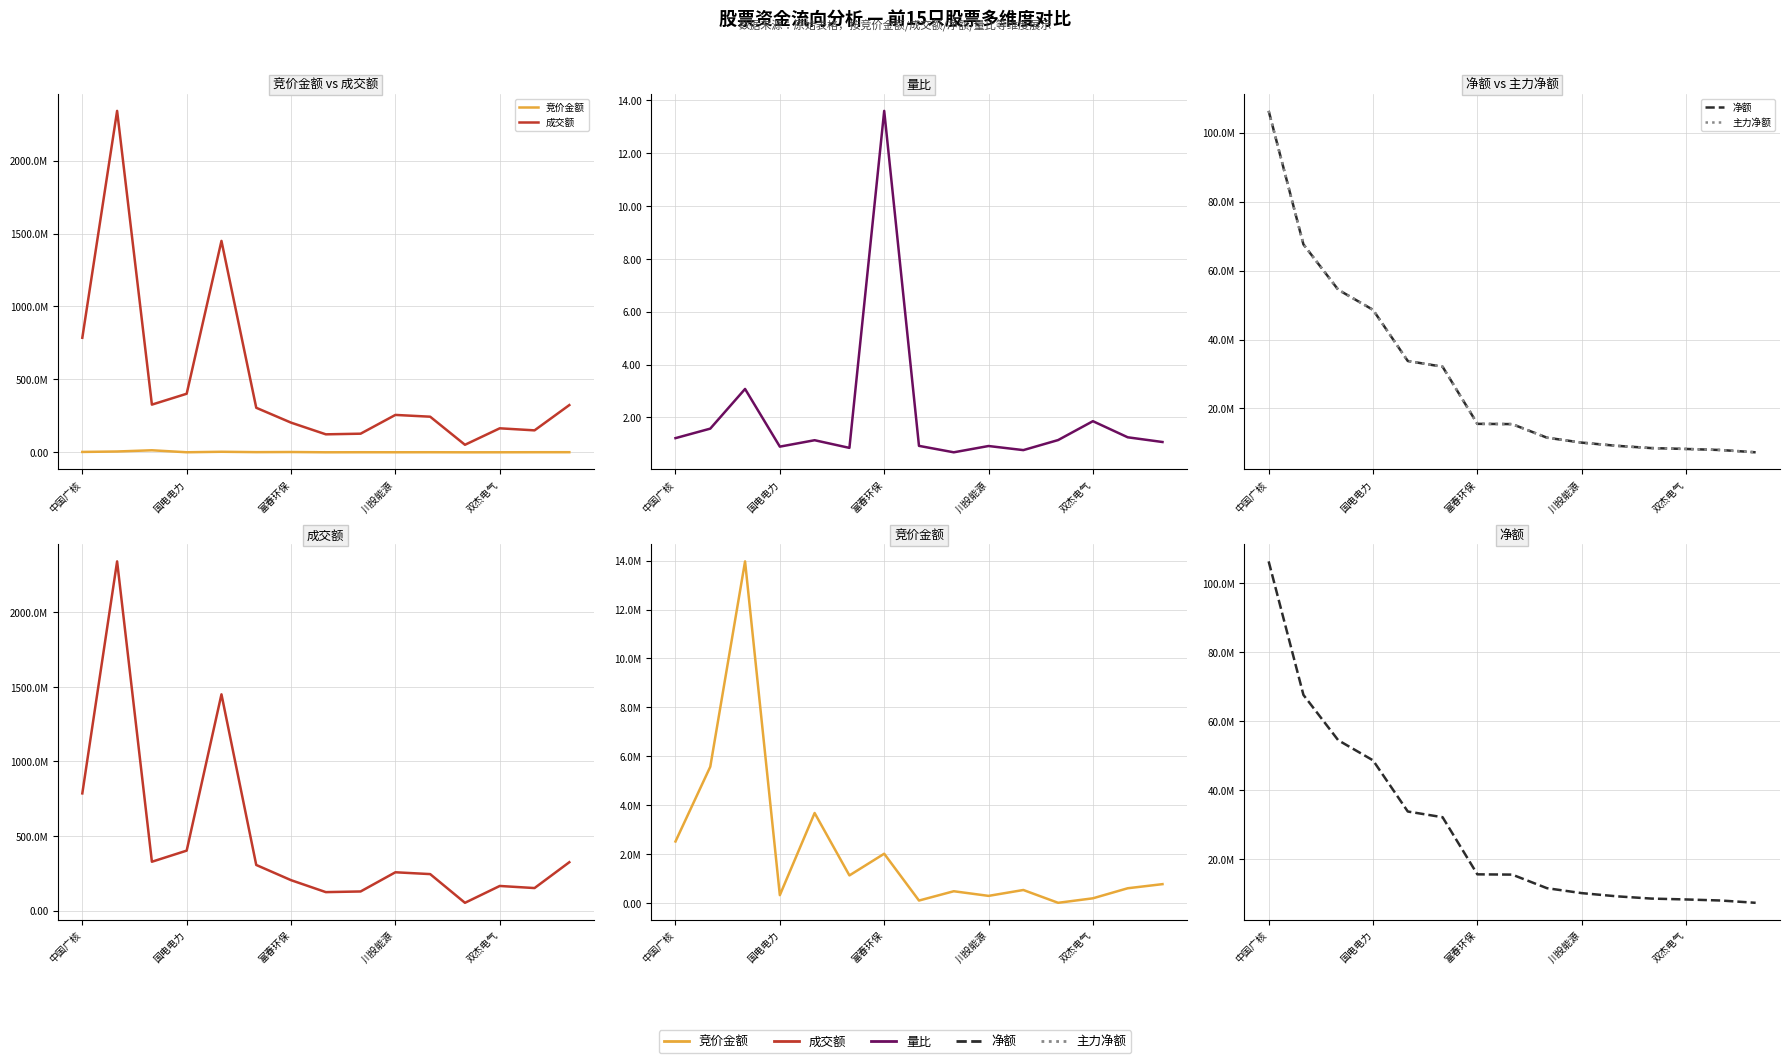

How many lines are shown in the chart?

5